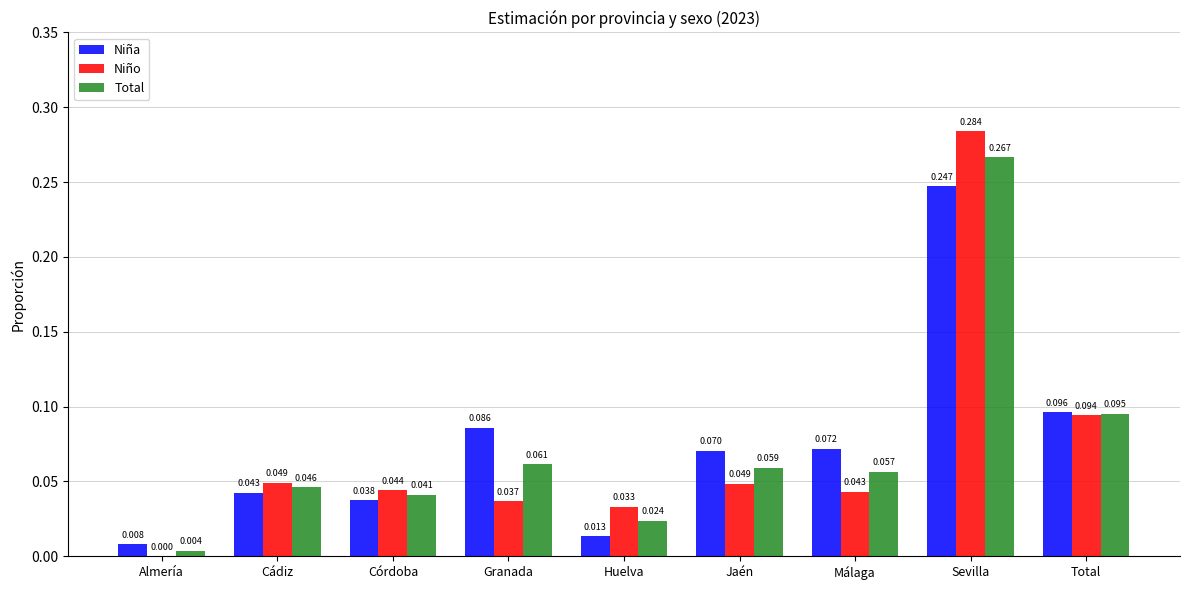

Which category has the highest value in the Niña series?

Sevilla